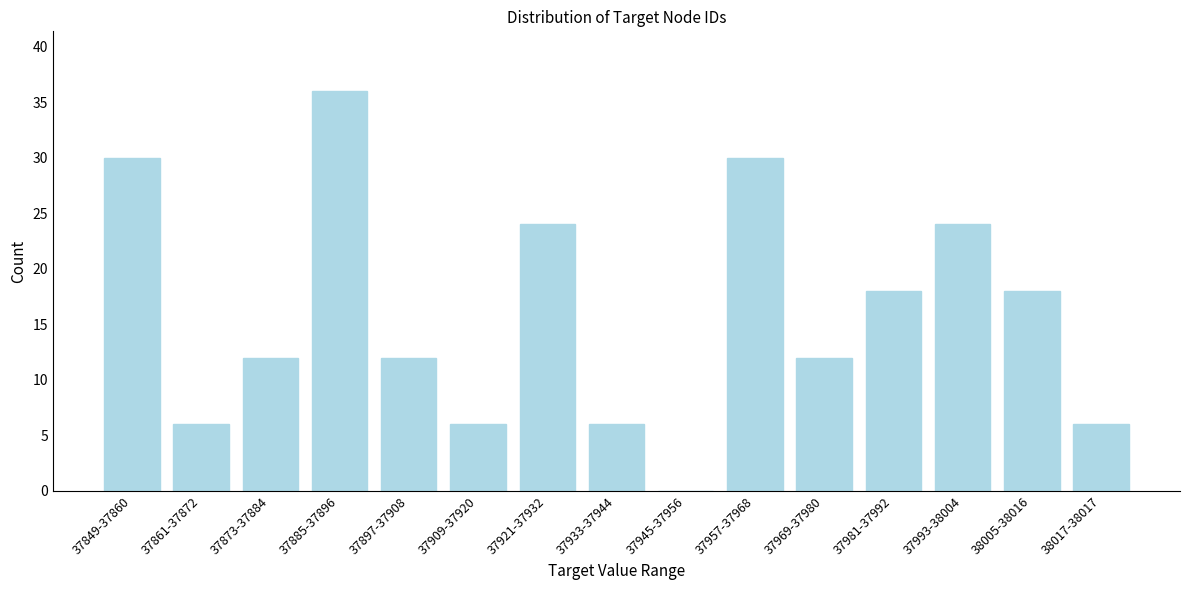

Reading left to right, list all the values displayed in this chart.

37849-37860=30	37861-37872=6	37873-37884=12	37885-37896=36	37897-37908=12	37909-37920=6	37921-37932=24	37933-37944=6	37945-37956=0	37957-37968=30	37969-37980=12	37981-37992=18	37993-38004=24	38005-38016=18	38017-38017=6